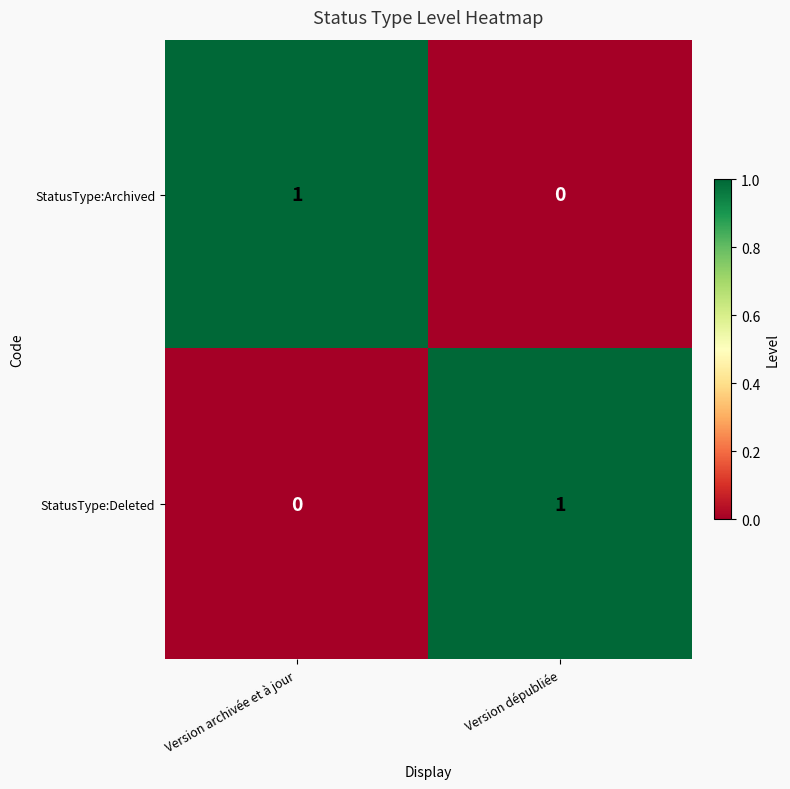

How many data points in StatusType:Archived are less than 1?

1